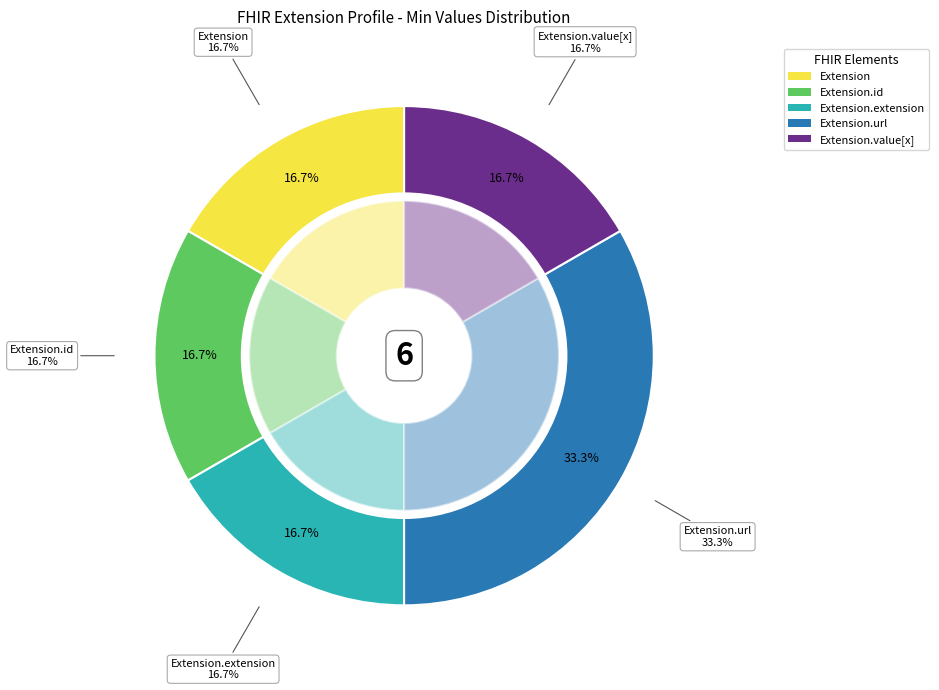

Which category has the smallest portion of the pie?

Extension